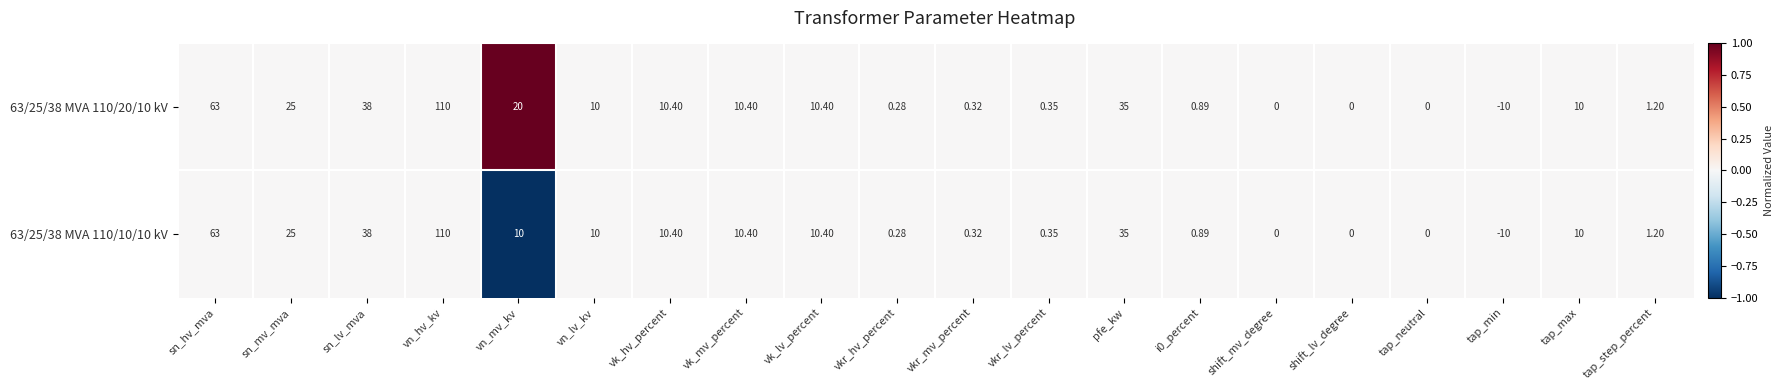

At which category is the sum across all series the highest?

vn_hv_kv